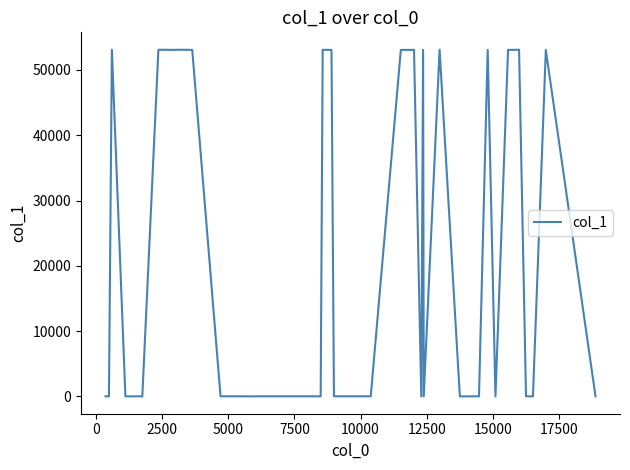

What is the difference between the maximum and minimum values?

53101